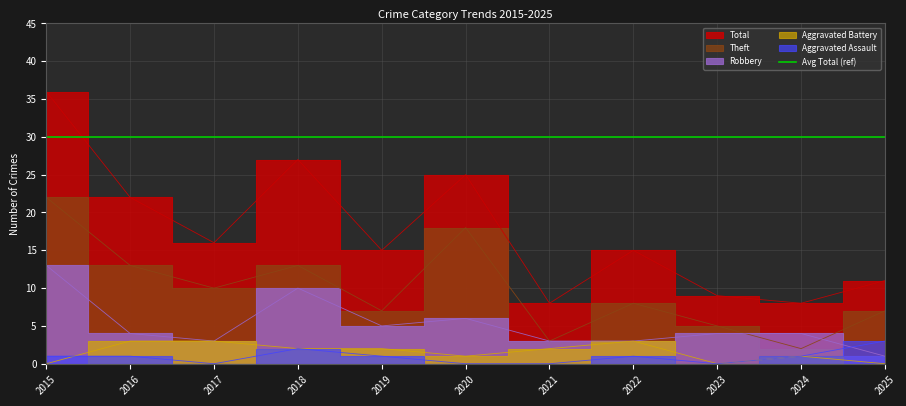

Reading left to right, extract all data points from this chart.

Aggravated Assault: 2015=1	2016=1	2017=0	2018=2	2019=1	2020=0	2021=0	2022=1	2023=0	2024=1	2025=3
Aggravated Battery: 2015=0	2016=3	2017=3	2018=2	2019=2	2020=1	2021=2	2022=3	2023=0	2024=1	2025=0
Robbery: 2015=13	2016=4	2017=3	2018=10	2019=5	2020=6	2021=3	2022=3	2023=4	2024=4	2025=1
Theft: 2015=22	2016=13	2017=10	2018=13	2019=7	2020=18	2021=3	2022=8	2023=5	2024=2	2025=7
Total: 2015=36	2016=22	2017=16	2018=27	2019=15	2020=25	2021=8	2022=15	2023=9	2024=8	2025=11